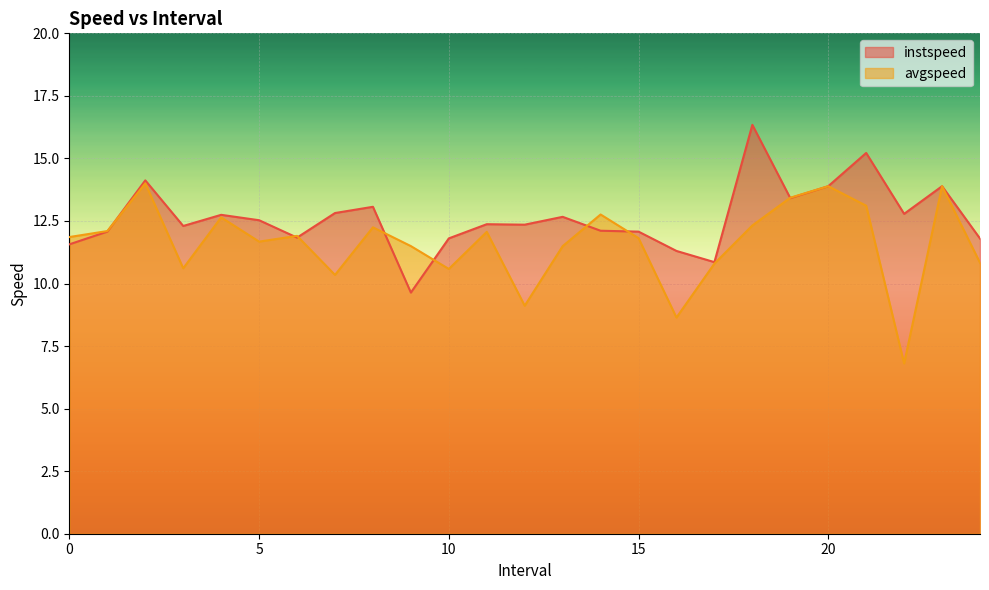

How many data points does each series have?

25